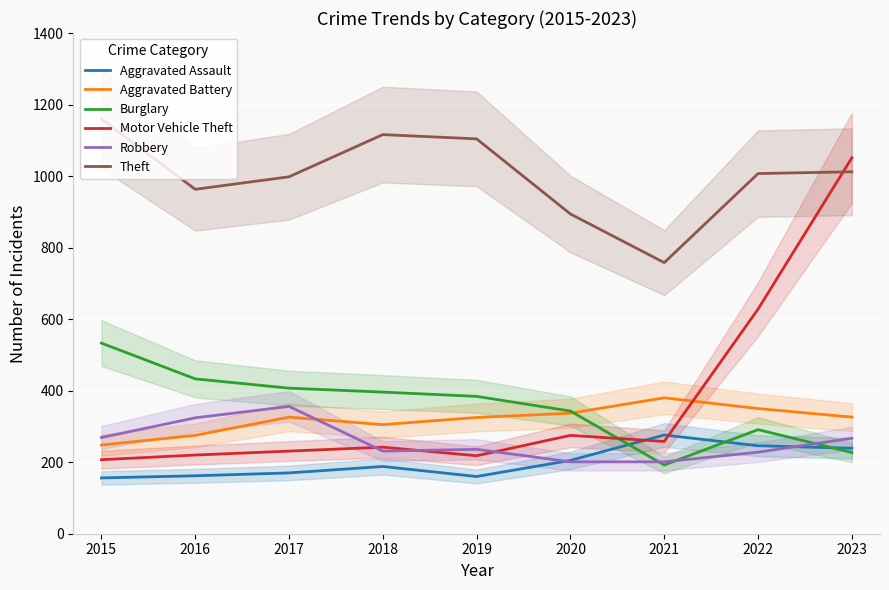

True or false: Aggravated Assault has more than 2 interior local peaks.

False